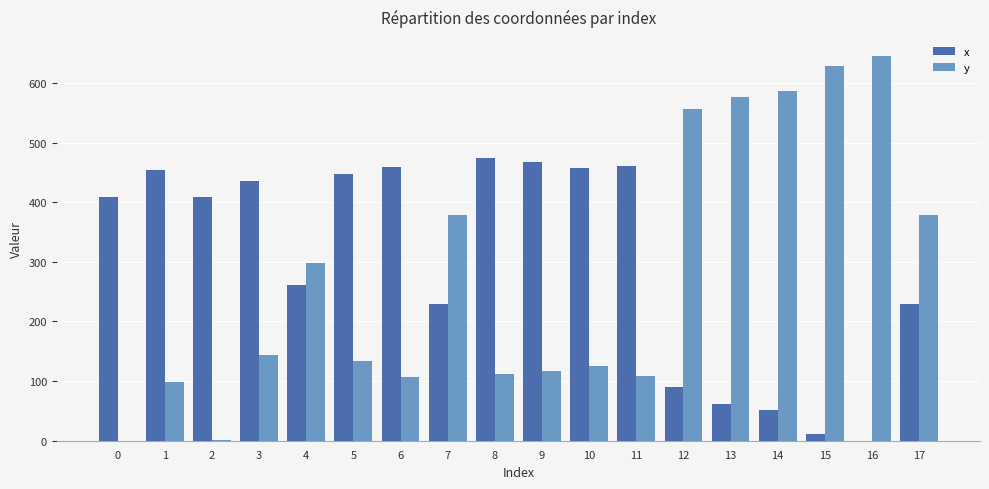

What is the maximum value for x?

473.4